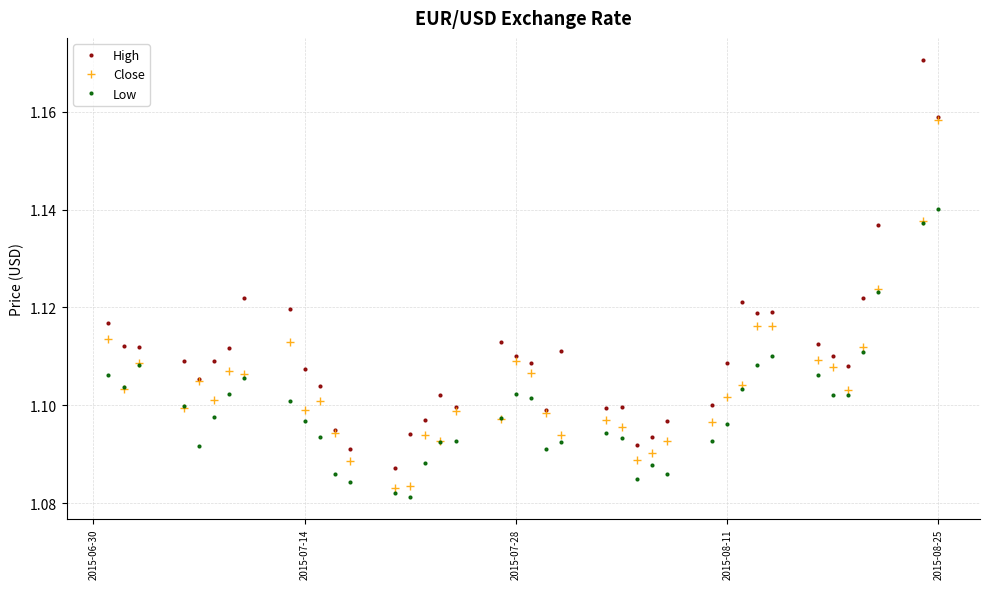

At how many categories does at least one series exceed 1?

40